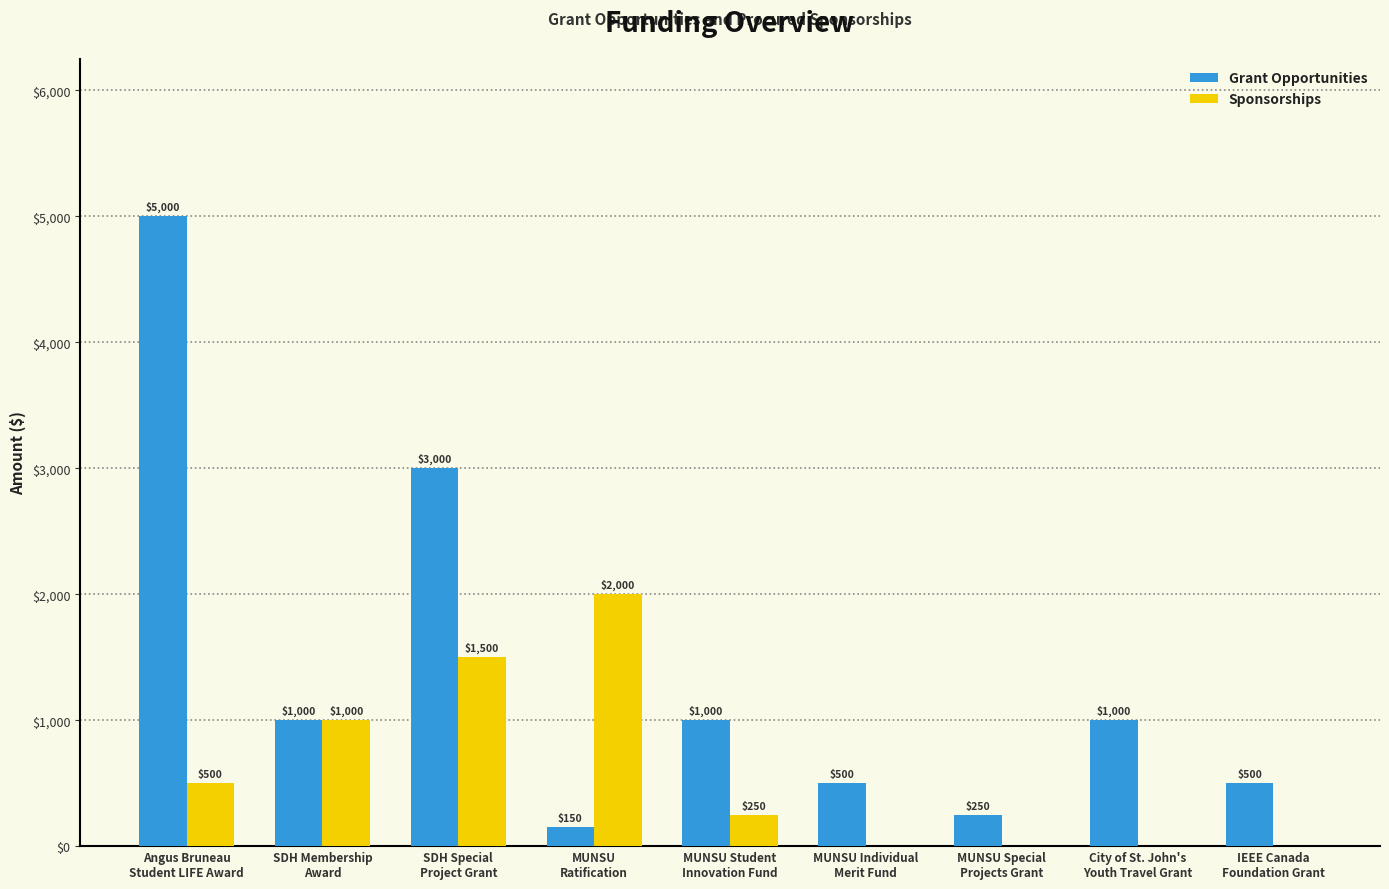

How many series are shown in this chart?

2